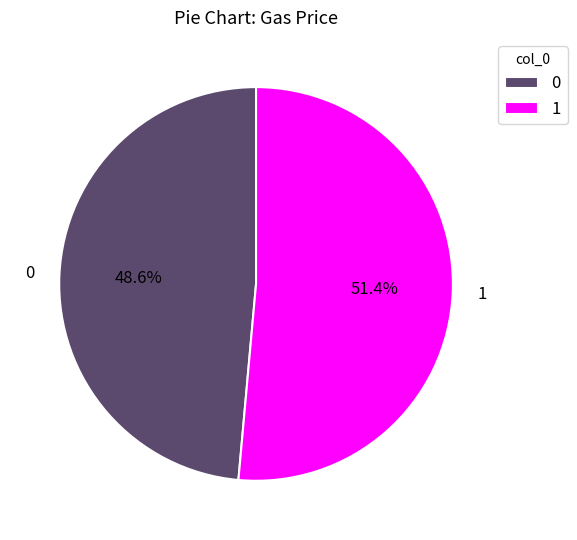

Which slice is the largest?

1